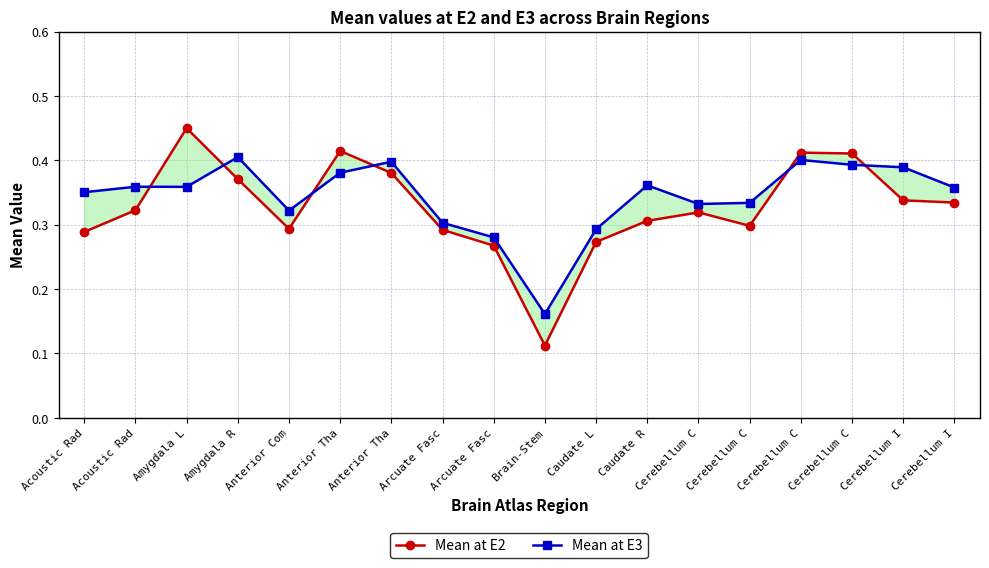

Count the Mean at E3 values in the range 0 to 1.

18